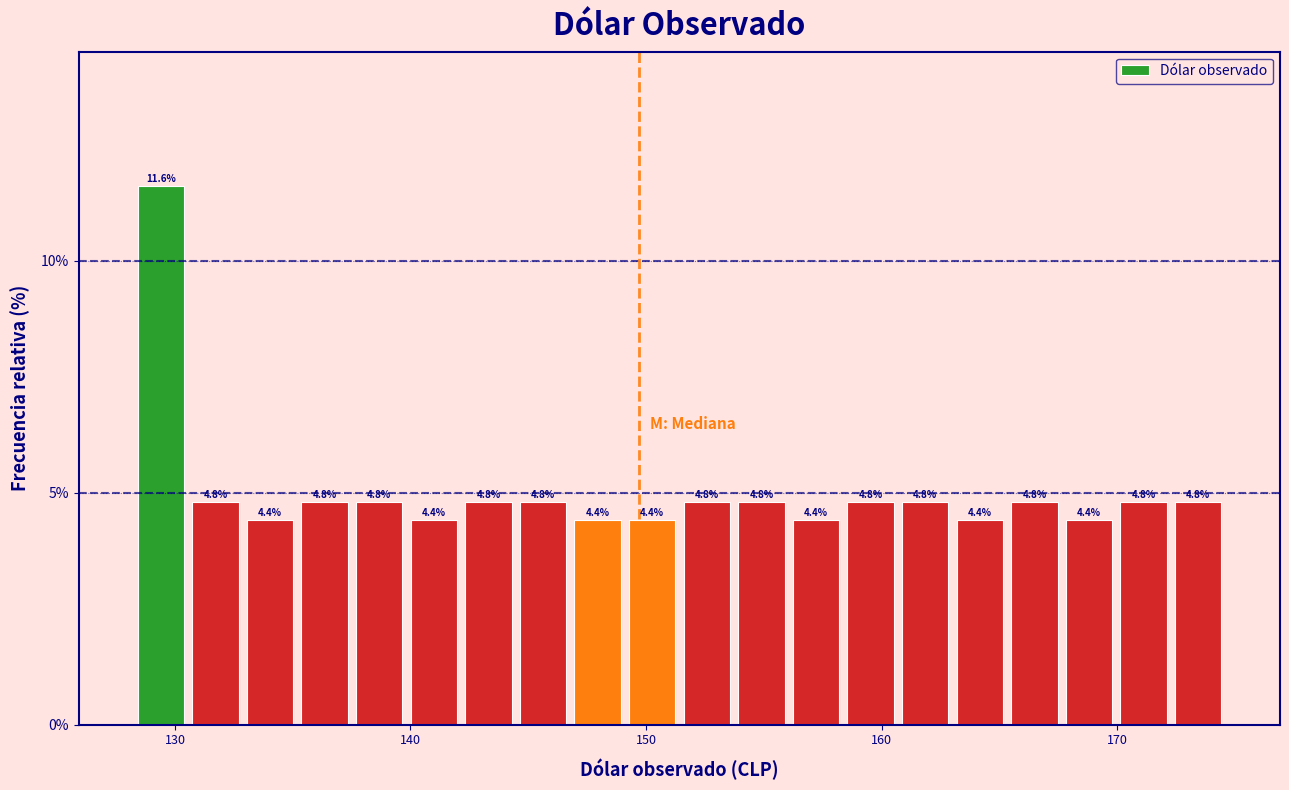

Read against the x-axis, roughly where is the centre of the tallest bar?

129